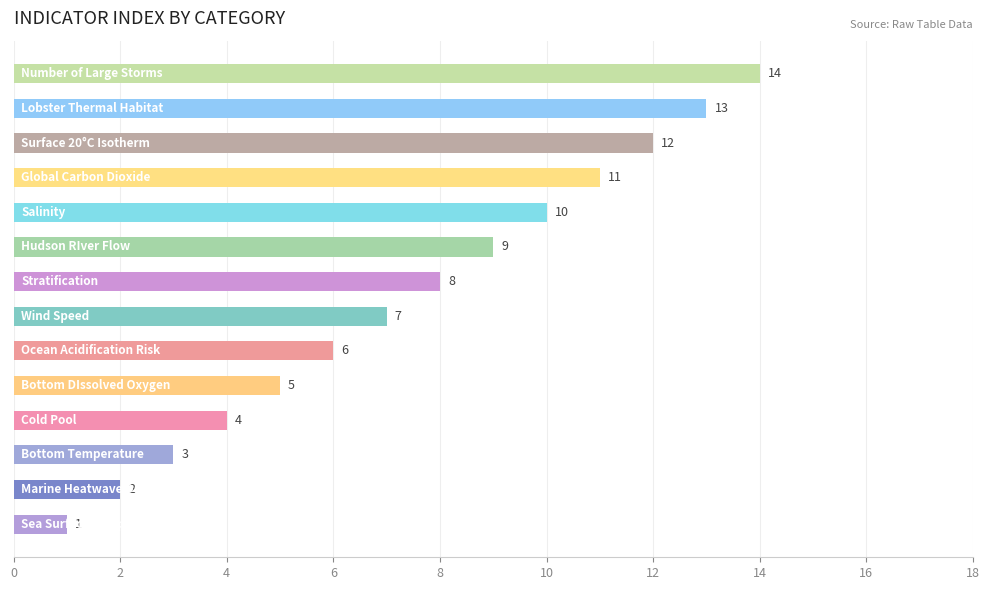

What is the greatest value displayed?

14